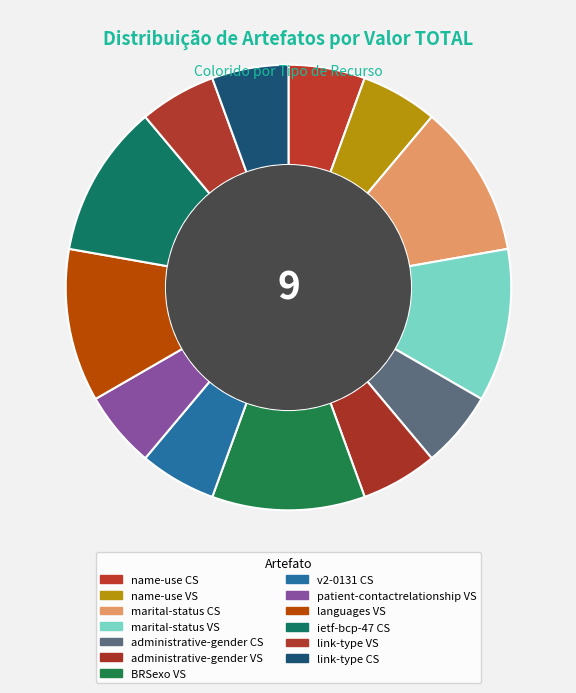

How many segments does this pie chart have?

13